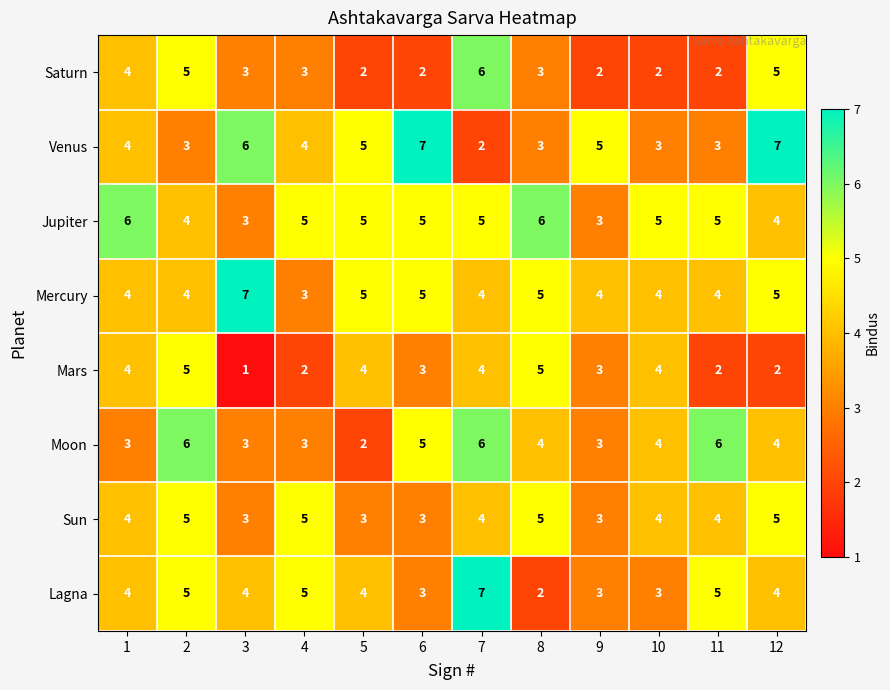

How many Venus values are between 3 and 6?

9